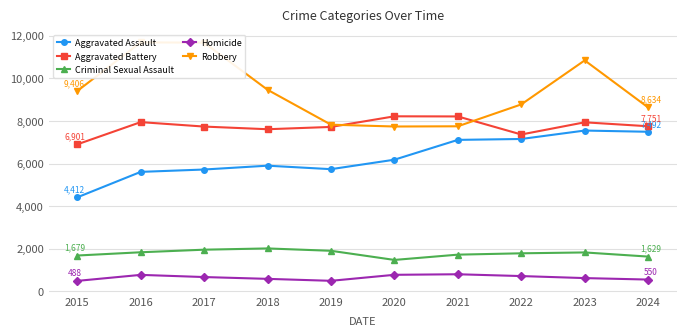

Is this an area chart (filled region under the line)?

No